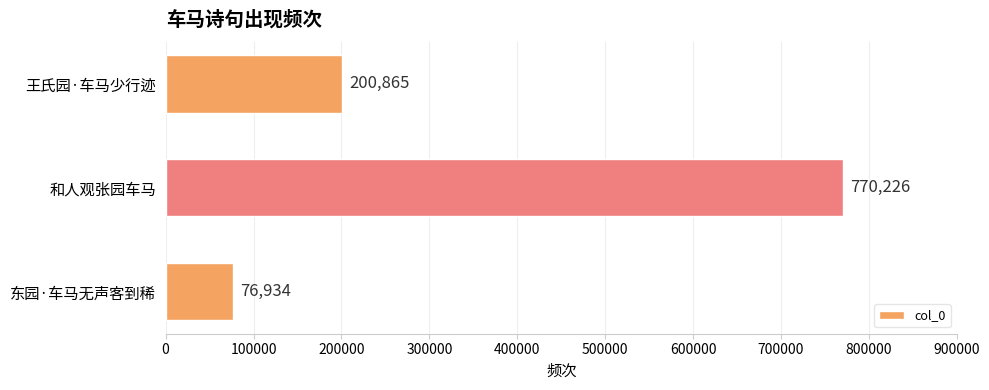

Where is the data nearest to the value 423580?

王氏园·车马少行迹